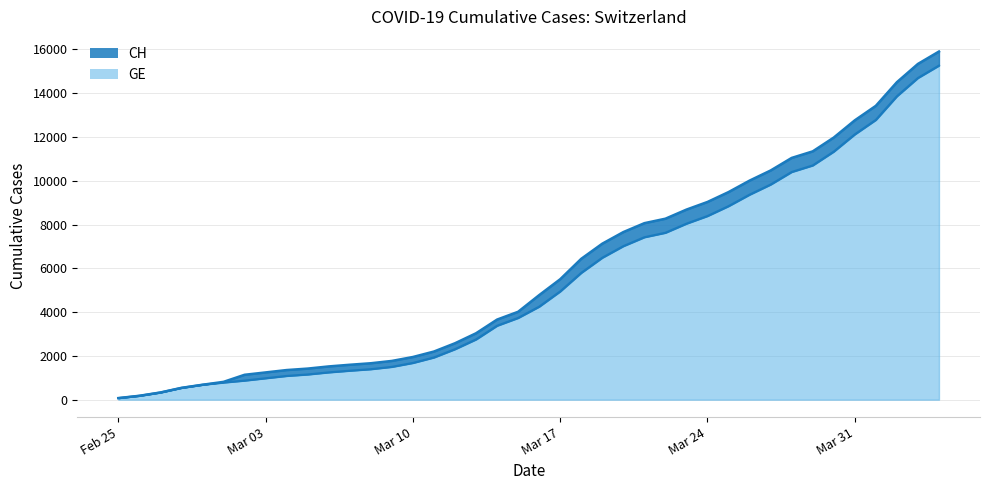

True or false: GE and CH intersect in this chart.

False